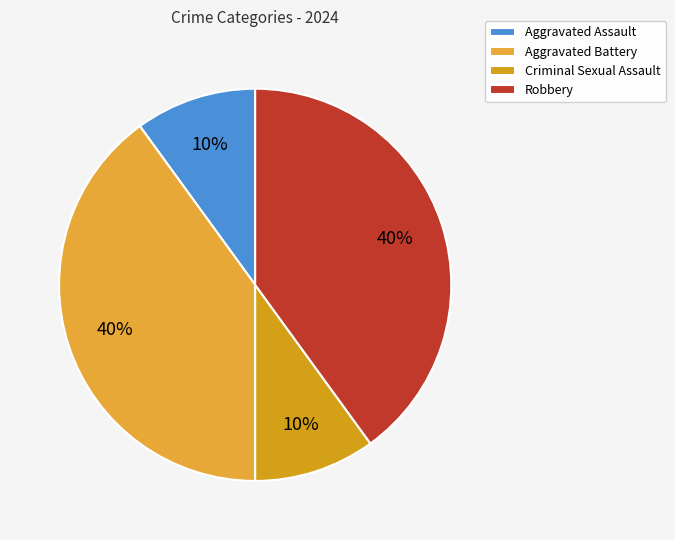

What is the ratio of the value at Criminal Sexual Assault to the value at Robbery?

0.2